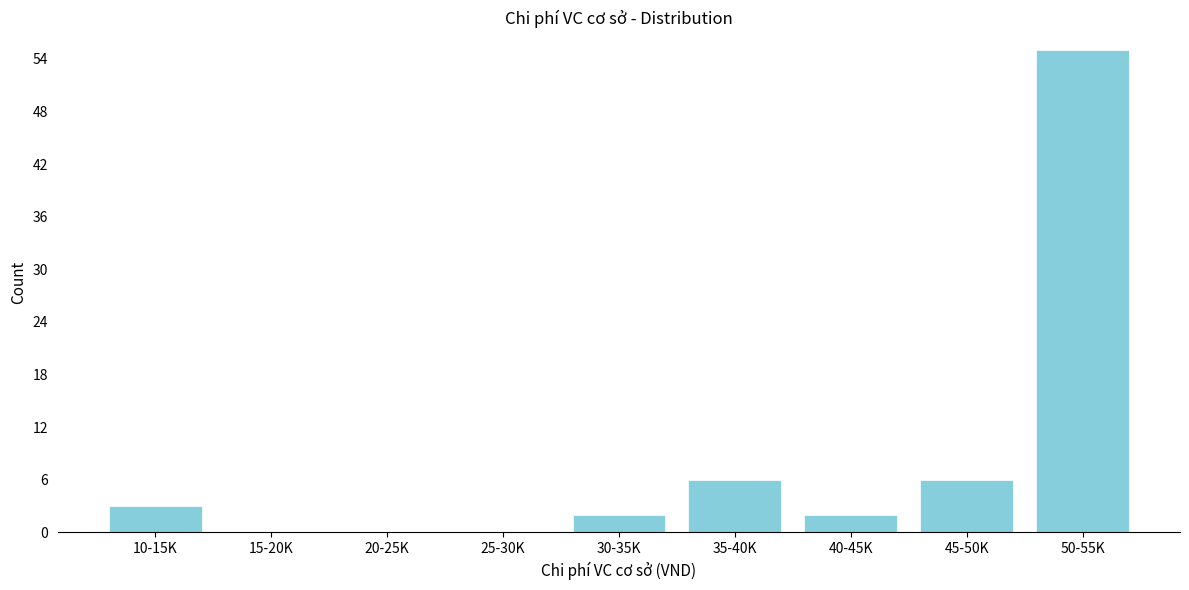

Reading right to left, transcribe all the data shown in this chart.

50-55K=55	45-50K=6	40-45K=2	35-40K=6	30-35K=2	25-30K=0	20-25K=0	15-20K=0	10-15K=3